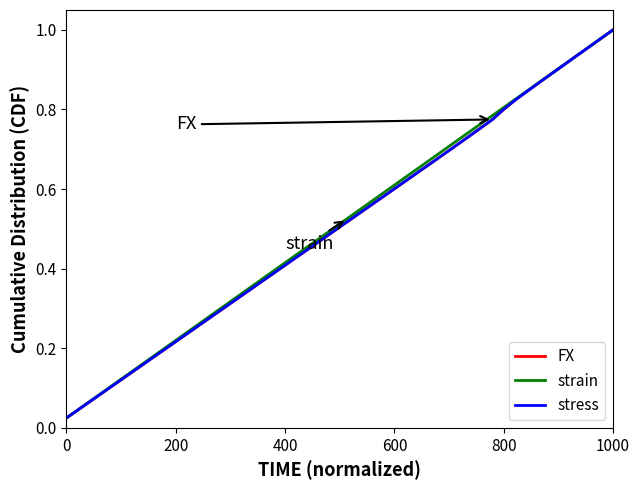

Which category has the highest value in the FX series?

1000